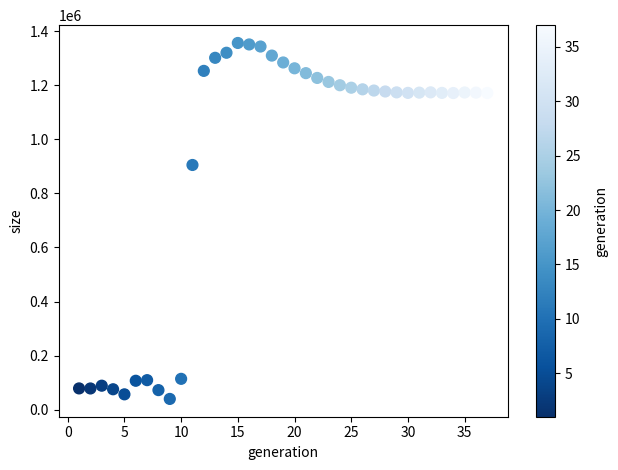

What Y value in the scatter plot is closest to 698310?

905521